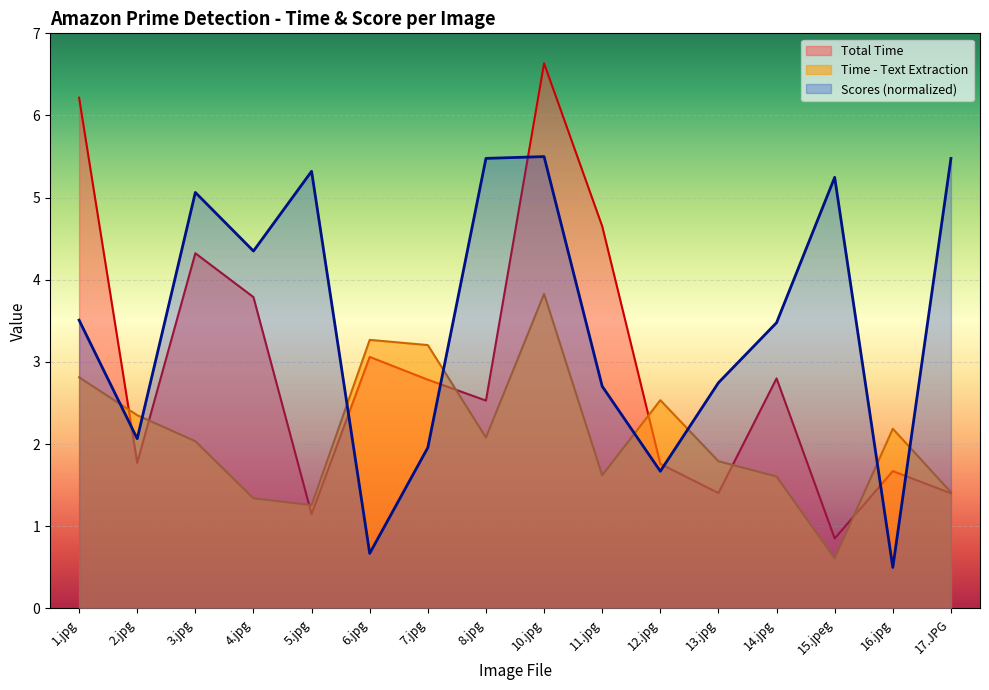

What is the difference between the Total Time values at 14.jpg and 4.jpg?

1.0